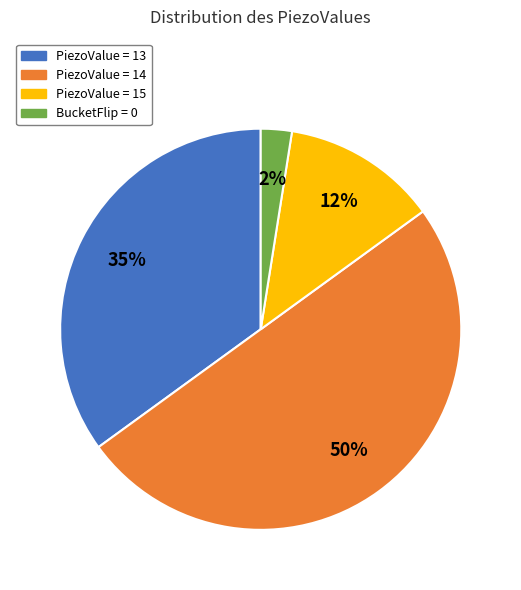

Is it true that PiezoValue = 13 is 35% of the pie?

True